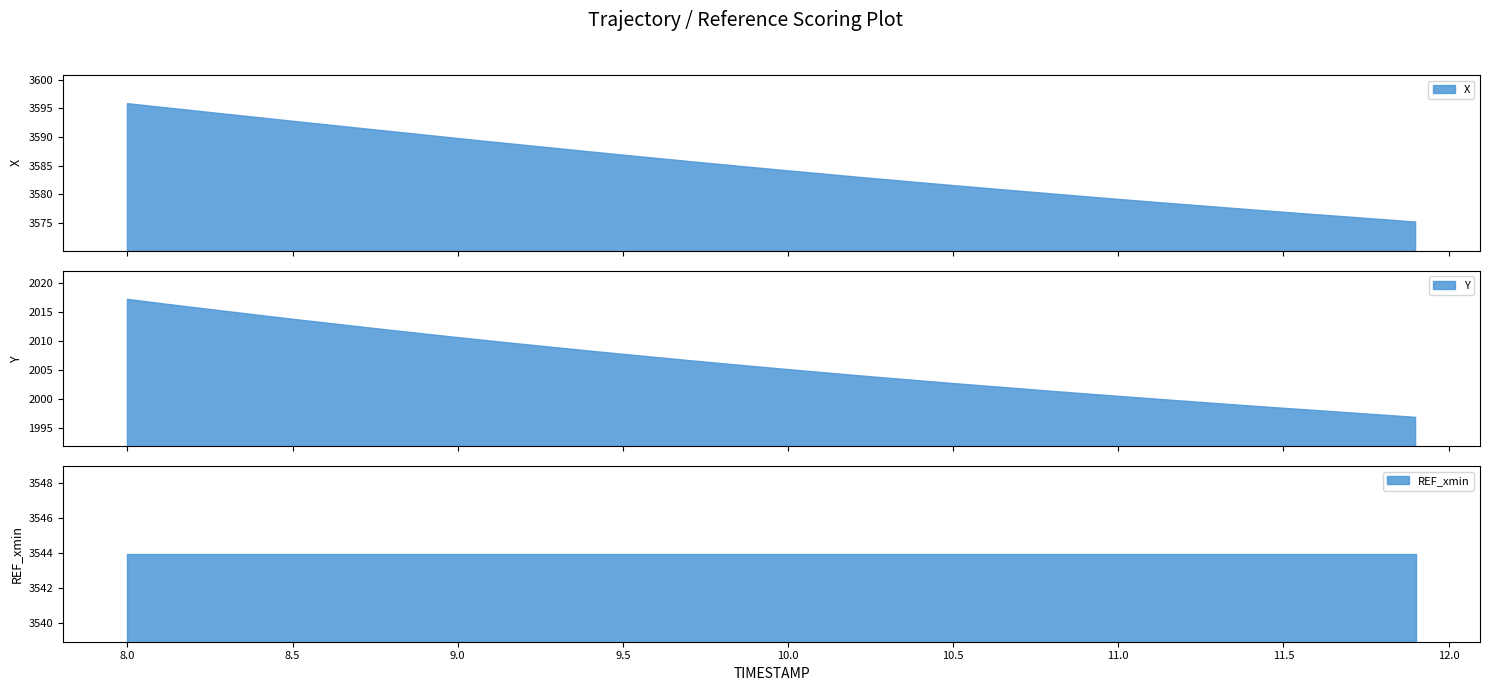

The value of X at 10.0 is 6192.3. True or false?

False